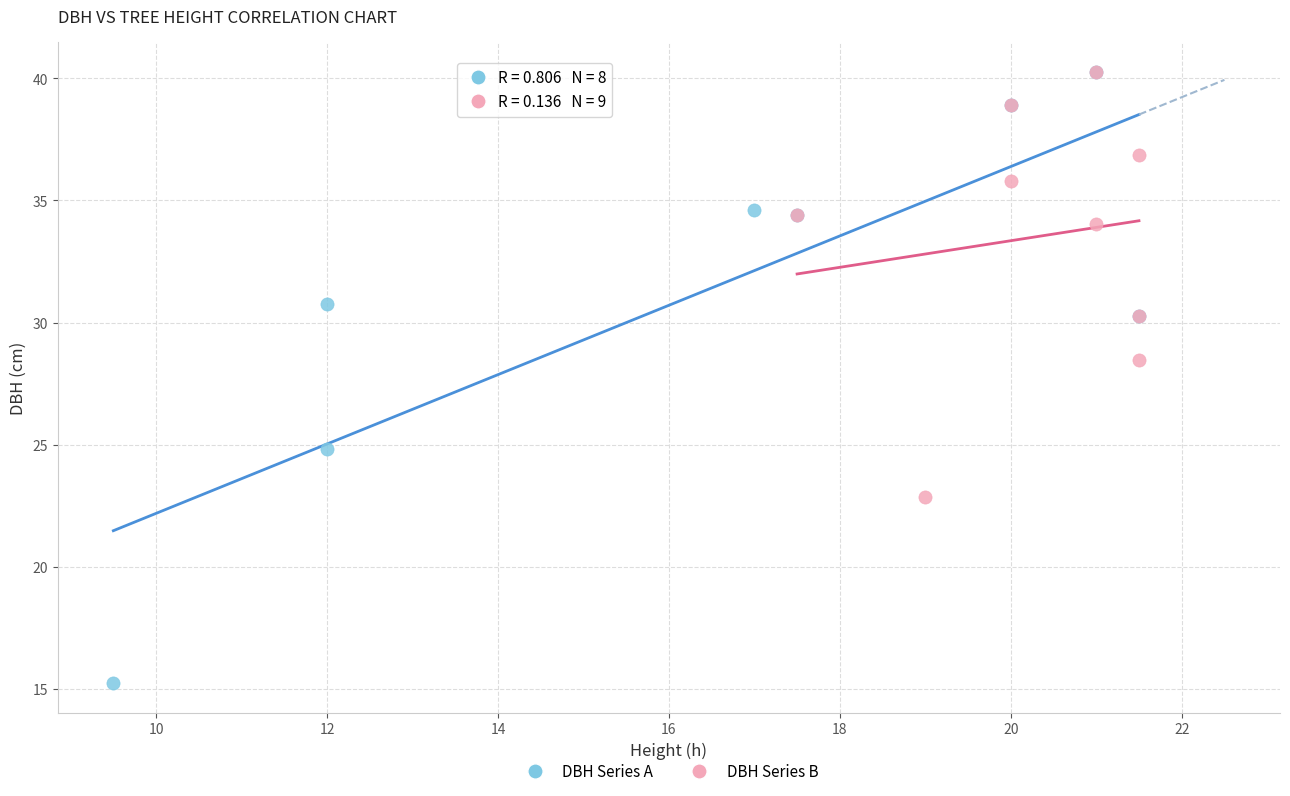

What are all the series names shown in the legend?

DBH Series A, DBH Series B